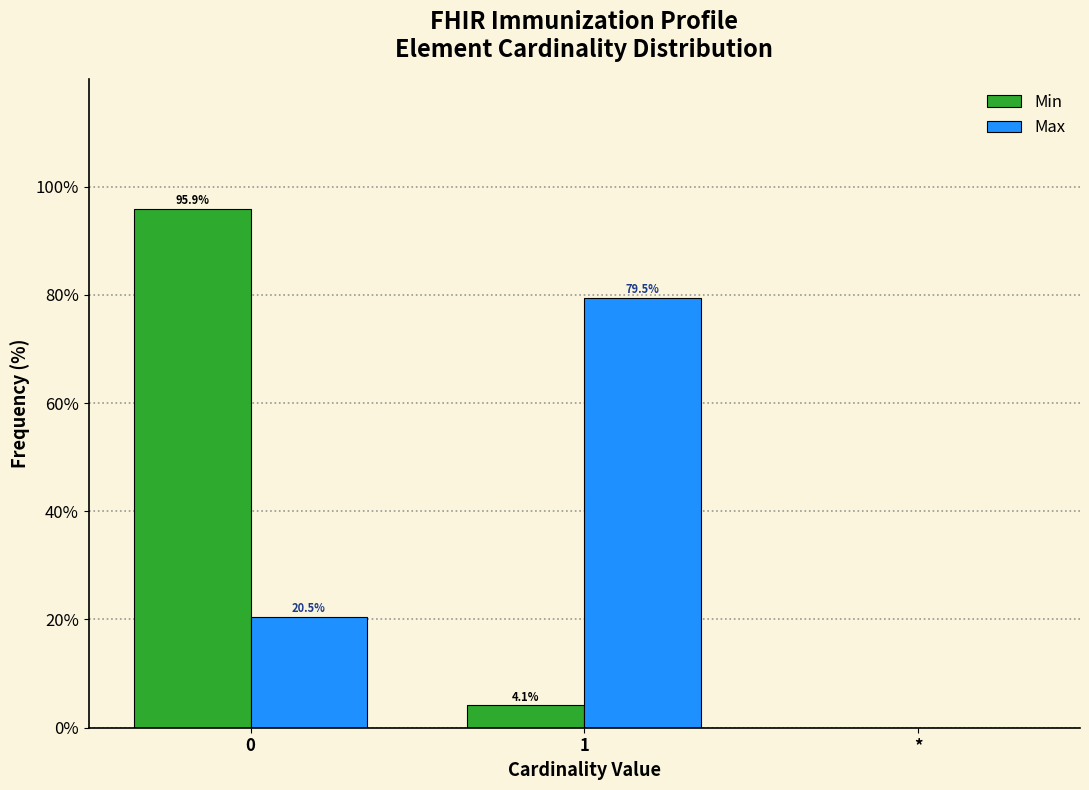

Between 0 and 1, which series saw the biggest shift?

Min